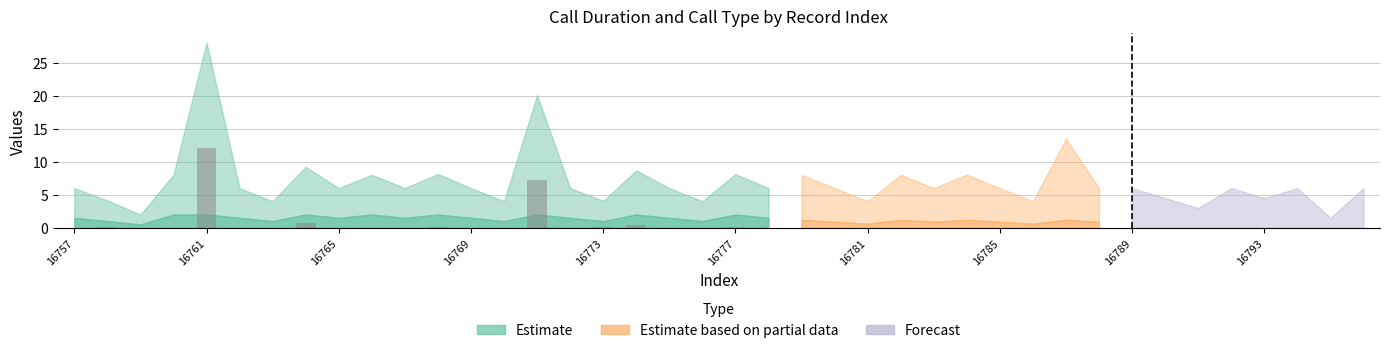

What is the maximum value shown in the chart?

12.0